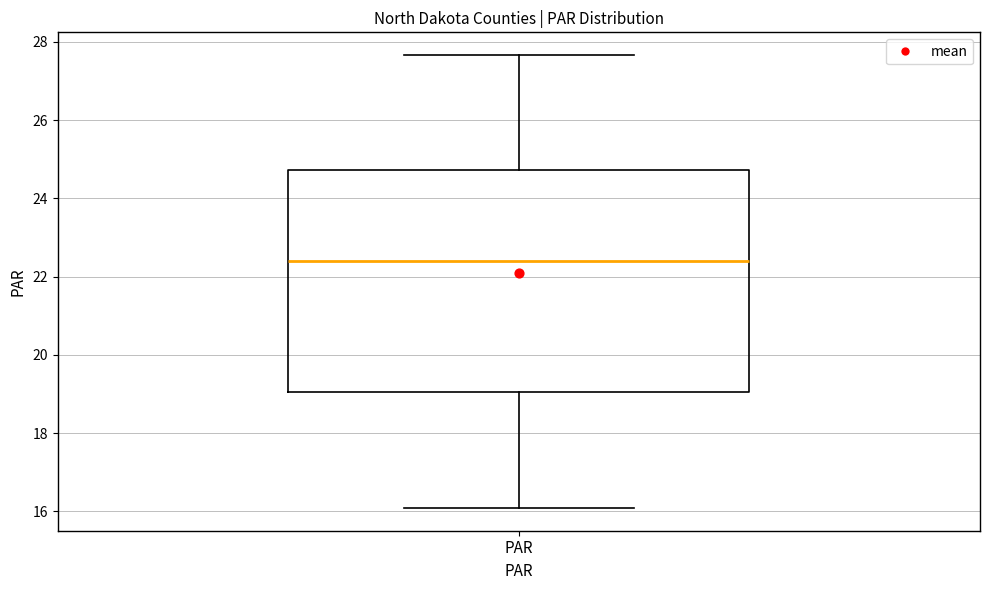

Transcribe this box plot: give where the median line is, the range the box spans, and where the two whiskers end, as read against the y-axis. The values are not printed on the chart, so give them approximately, as read against the axis.

median 22.4, box 19.0 to 24.8, whiskers 16.0 to 27.6